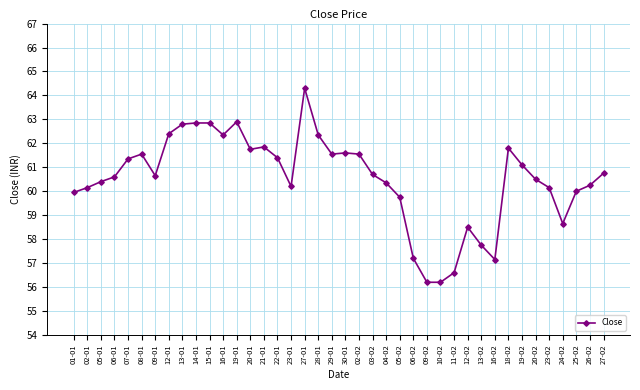

What is the change in value from 01-01 to 21-01?

+1.9